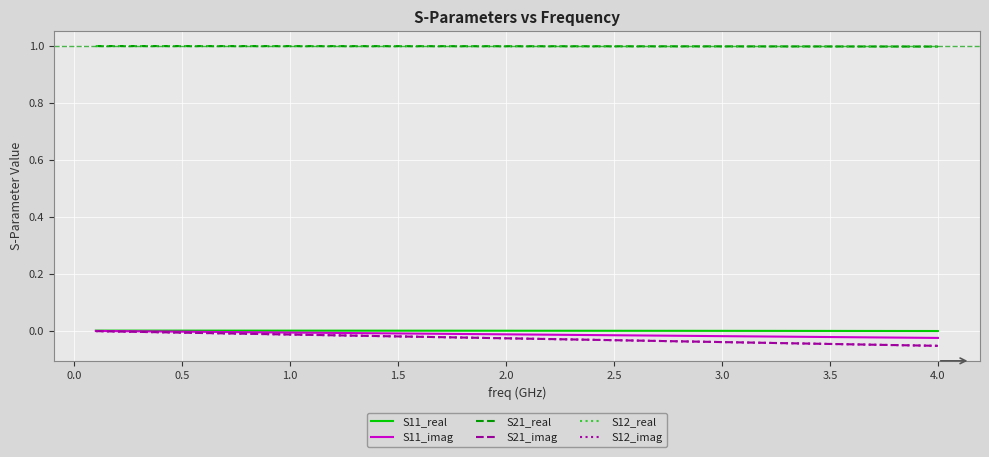

Which series has the largest total across all categories?

S21_real